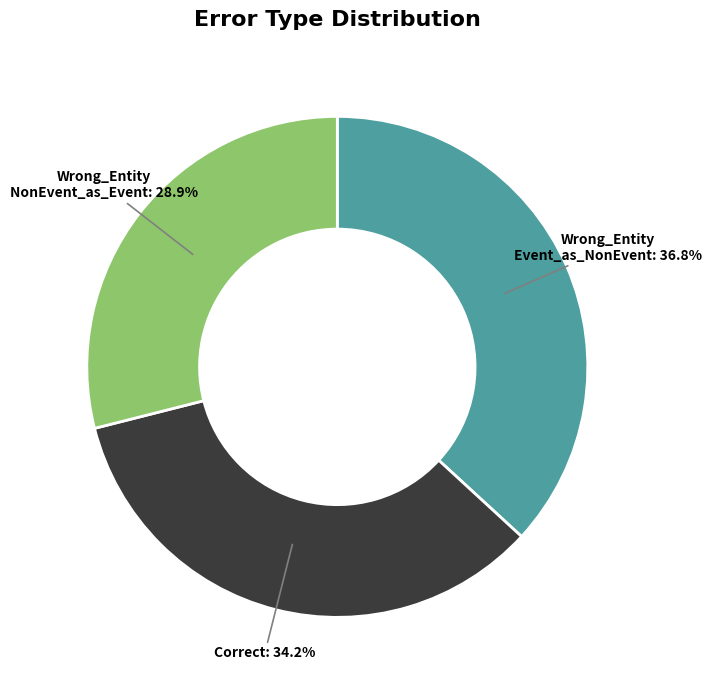

Between Correct and Wrong_Entity NonEvent_as_Event, which is larger?

Correct